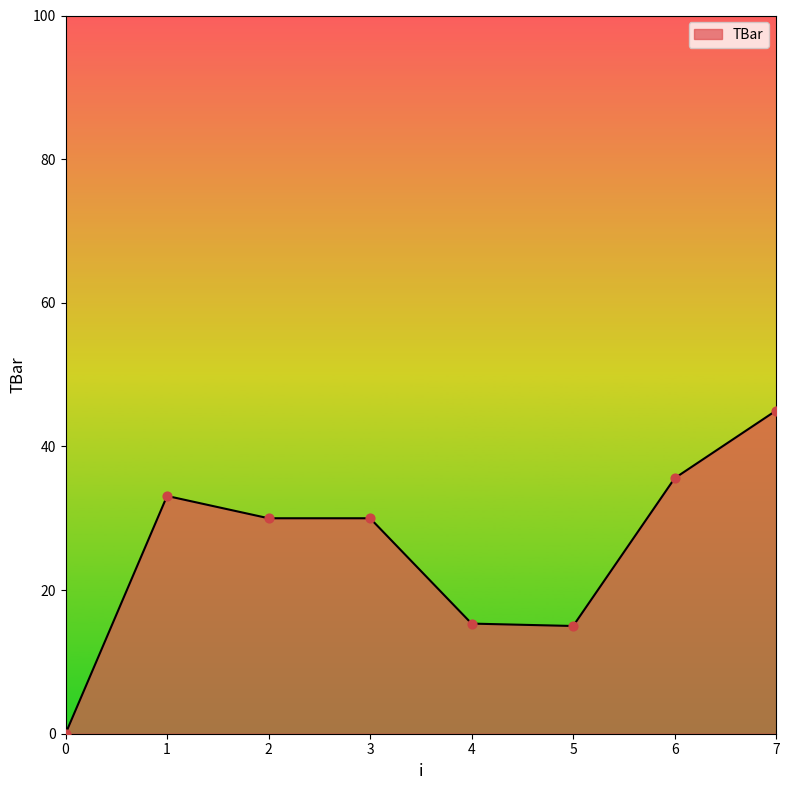

What is the change in value from 0 to 3?

+30.0